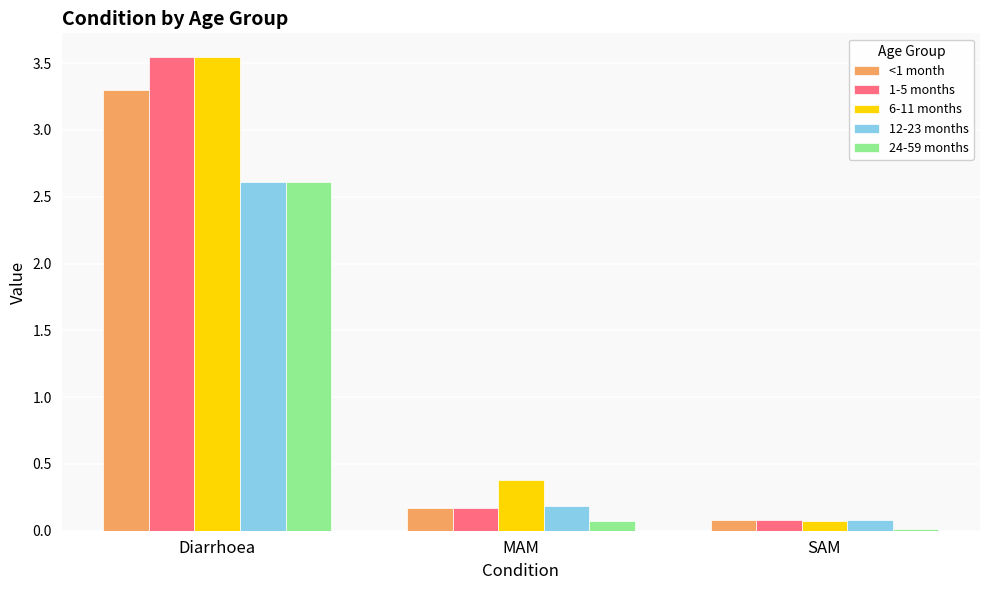

At how many categories does at least one series exceed 1?

1